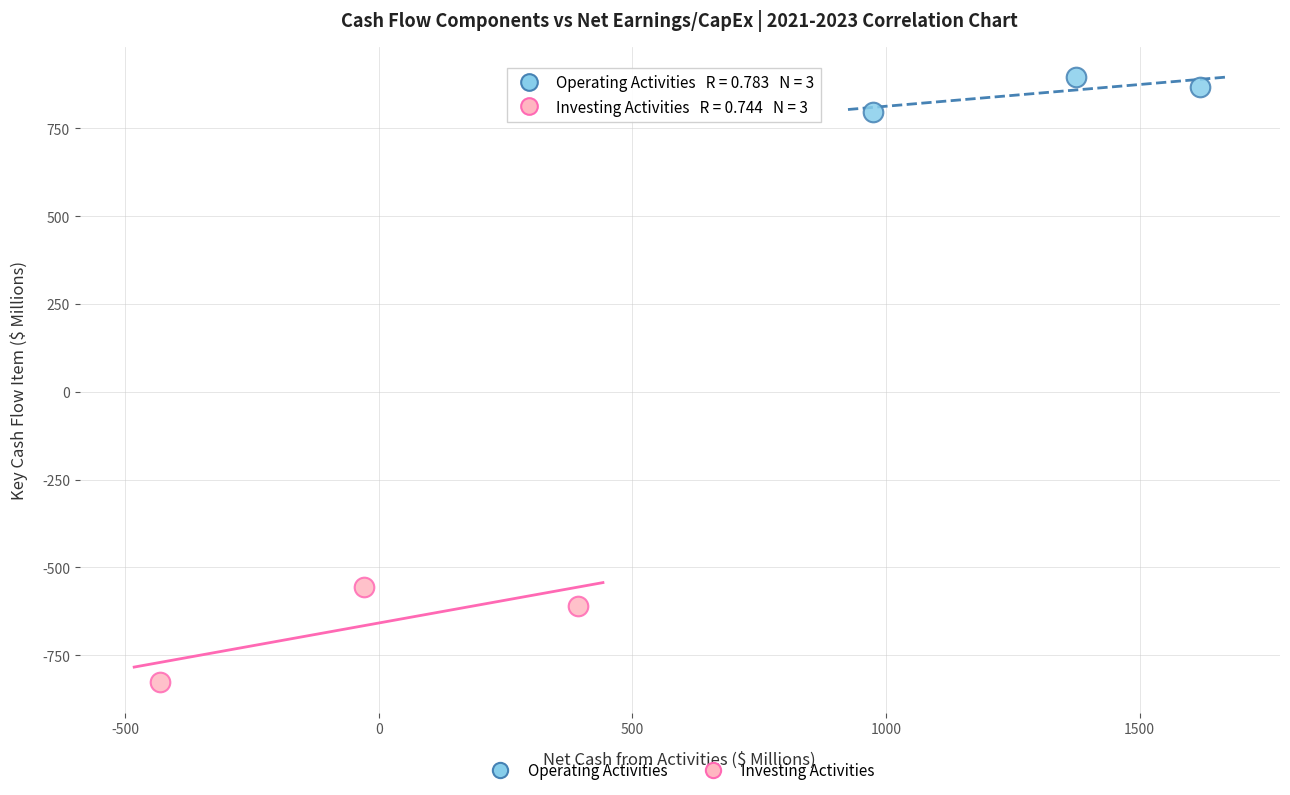

Which series has the largest Y range (max minus min)?

Investing Activities